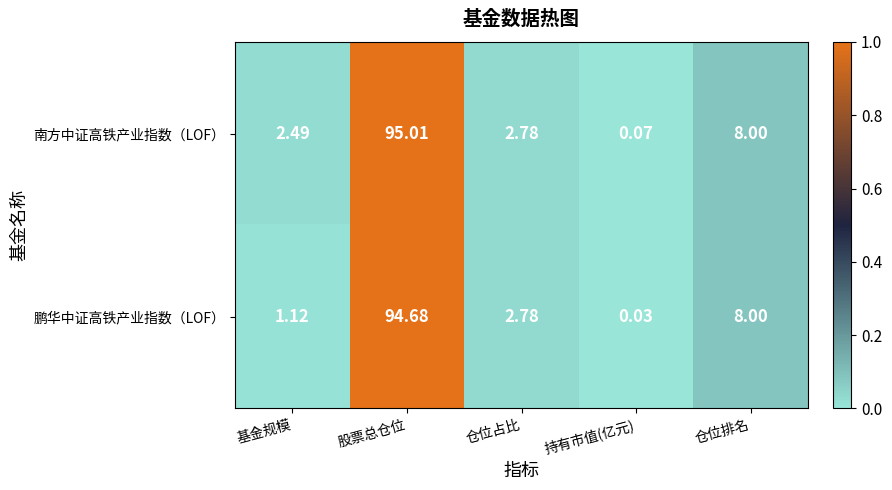

Is the value of 鹏华中证高铁产业指数（LOF） at 持有市值(亿元) greater than the value of 南方中证高铁产业指数（LOF） at 仓位占比?

No